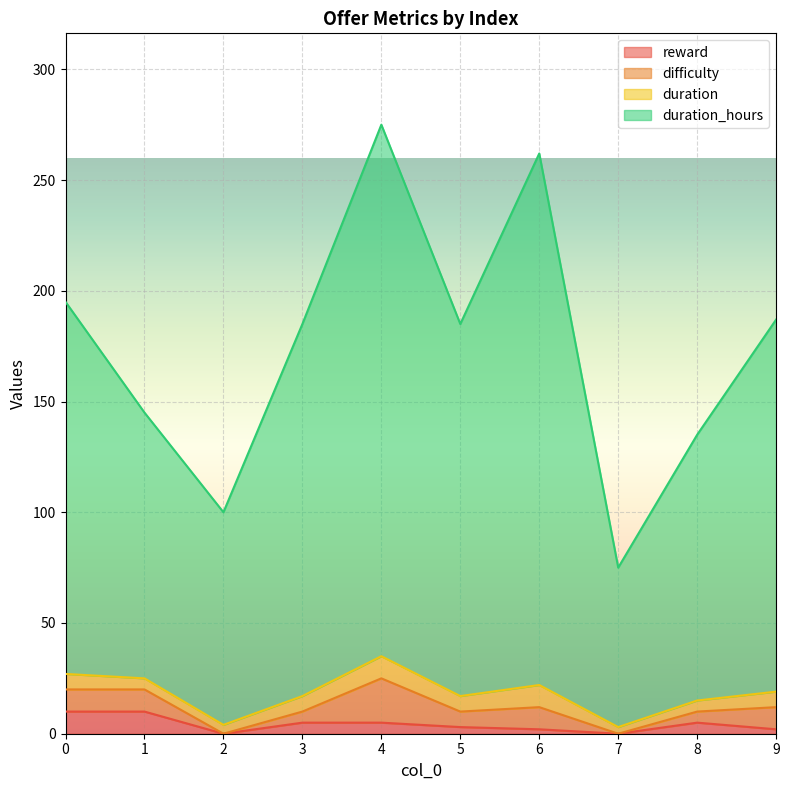

The duration series shows 243 at 5. True or false?

False